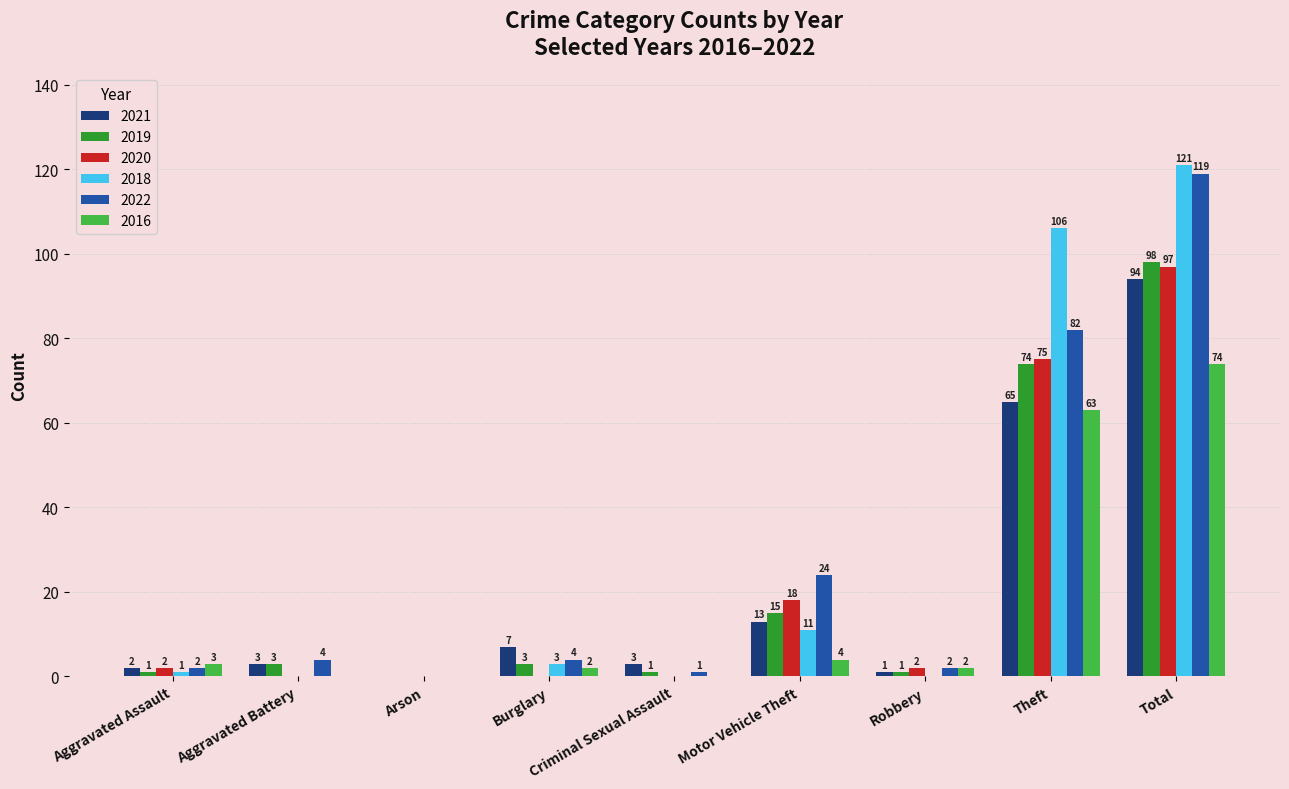

The value of 2016 at Aggravated Battery is 0. True or false?

True